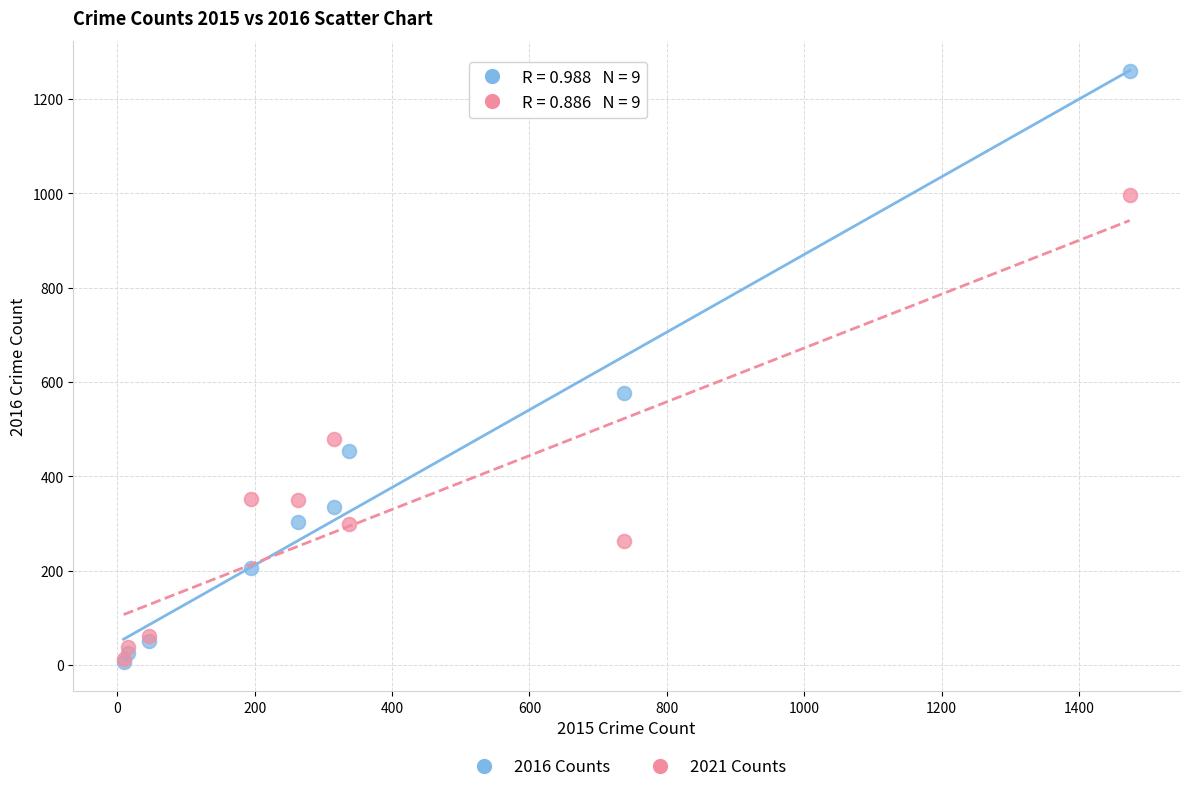

Which series has the widest spread of Y values?

2016 Counts